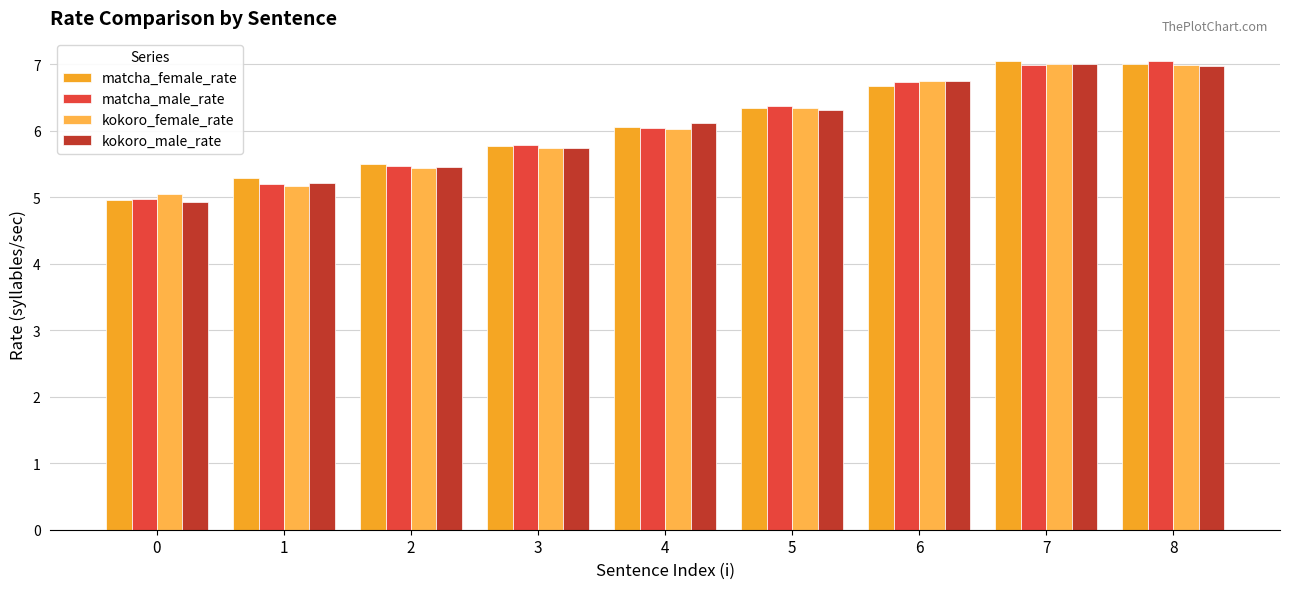

True or false: kokoro_male_rate has a value of 12.1 at 8.

False